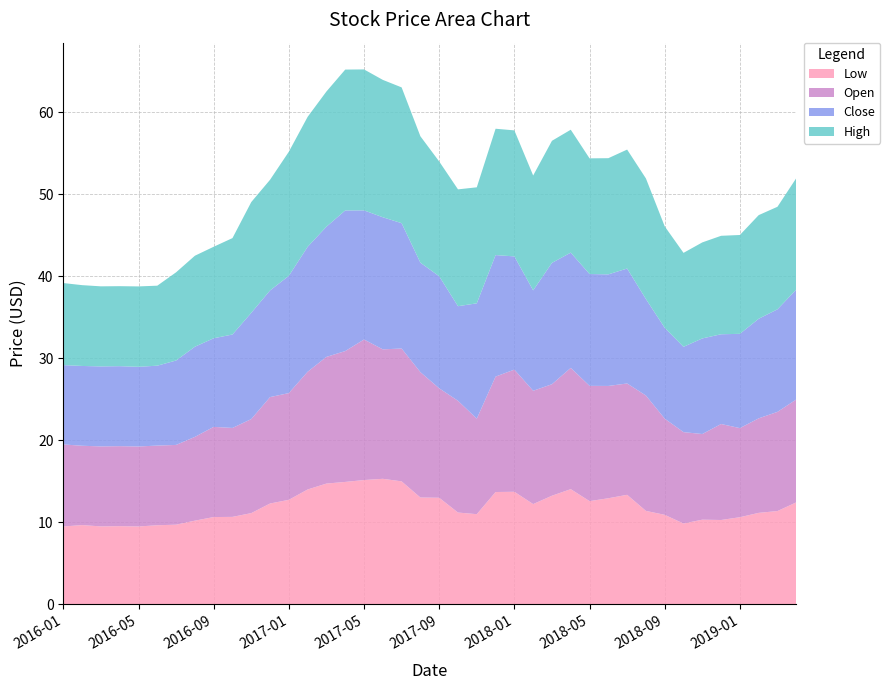

Reading left to right, what are all the values shown in this chart?

Low: 9.5	9.7	9.5	9.5	9.5	9.7	9.7	10.2	10.7	10.7	11.1	12.3	12.8	14.0	14.7	14.9	15.2	15.3	15.0	13.0	13.0	11.2	11.0	13.7	13.7	12.2	13.2	14.1	12.6	12.9	13.4	11.4	10.9	9.9	10.3	10.3	10.6	11.2	11.4	12.4
Open: 10.0	9.7	9.8	9.8	9.8	9.7	9.7	10.2	11.0	10.8	11.5	13.0	13.0	14.3	15.4	15.9	17.1	15.8	16.2	15.3	13.3	13.6	11.6	14.1	14.9	13.8	13.6	14.8	14.1	13.7	13.6	14.1	11.7	11.1	10.4	11.7	10.9	11.5	12.1	12.5
Close: 9.7	9.7	9.8	9.8	9.7	9.7	10.3	11.0	10.8	11.4	12.9	13.0	14.3	15.2	15.9	17.1	15.7	16.1	15.3	13.3	13.7	11.5	14.1	14.8	13.8	12.2	14.8	14.1	13.6	13.6	14.0	11.8	11.1	10.4	11.7	10.9	11.5	12.1	12.5	13.4
High: 10.0	9.8	9.8	9.8	9.8	9.8	10.8	11.1	11.2	11.8	13.5	13.5	15.1	15.8	16.5	17.2	17.2	16.7	16.6	15.4	14.0	14.2	14.1	15.4	15.4	14.0	14.9	15.0	14.1	14.2	14.5	14.7	12.4	11.4	11.7	12.0	12.1	12.6	12.5	13.6